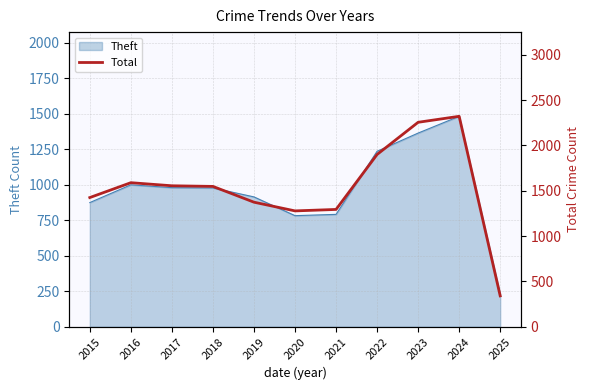

The Theft series shows 2013 at 2022. True or false?

False